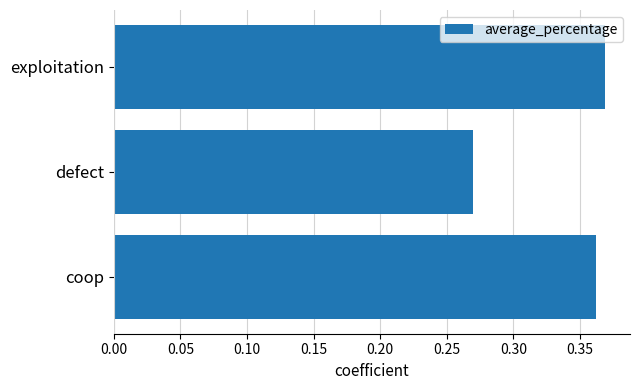

Which label corresponds to the smallest value in the chart?

defect